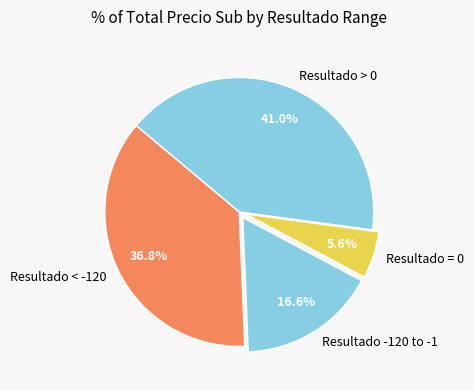

Count the number of slices in the pie.

4